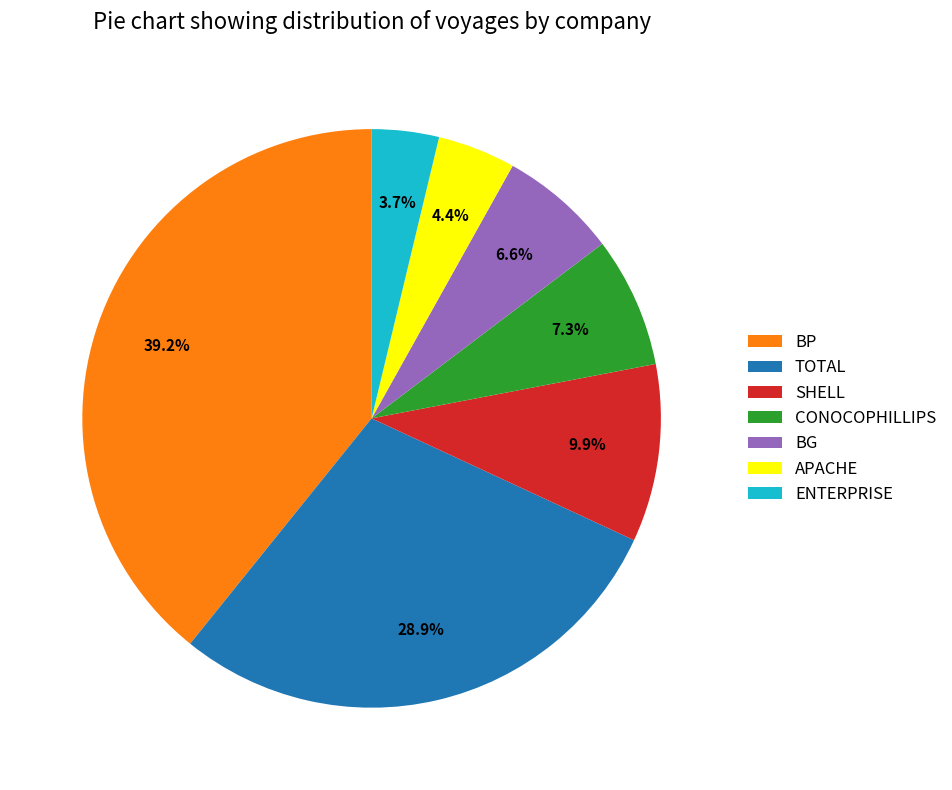

Approximately how many times larger is the value at BG compared to SHELL?

0.7